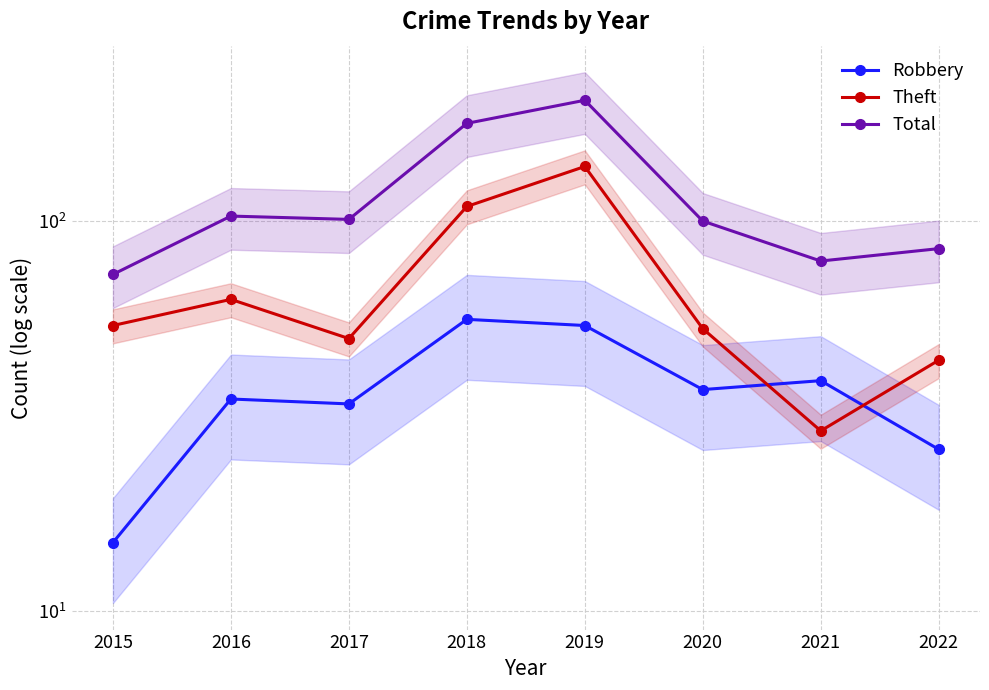

True or false: Theft has a value of 53 at 2020.

True